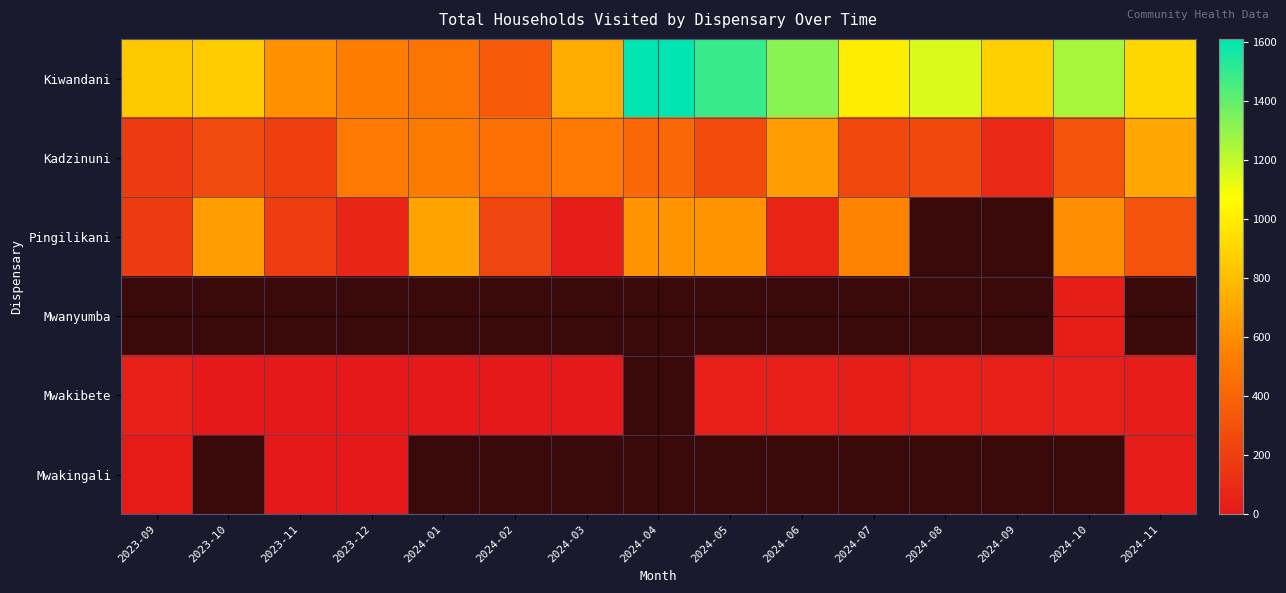

Between 2023-10 and 2024-06, which is larger?

2024-06